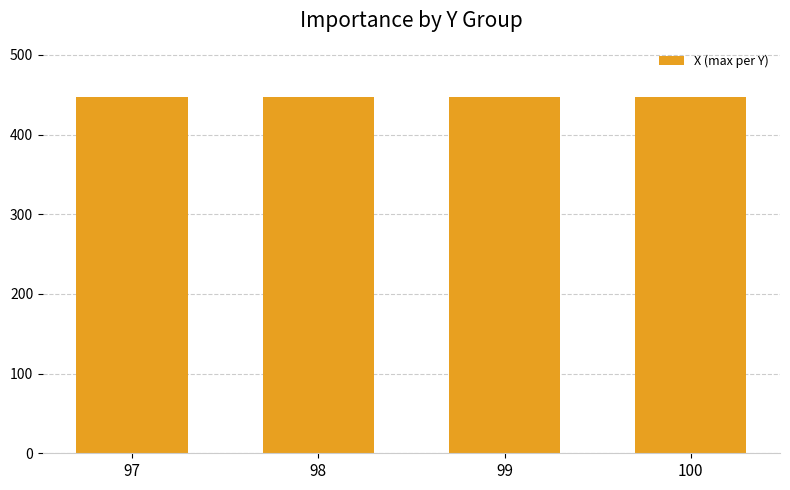

How many data points does each series have?

4